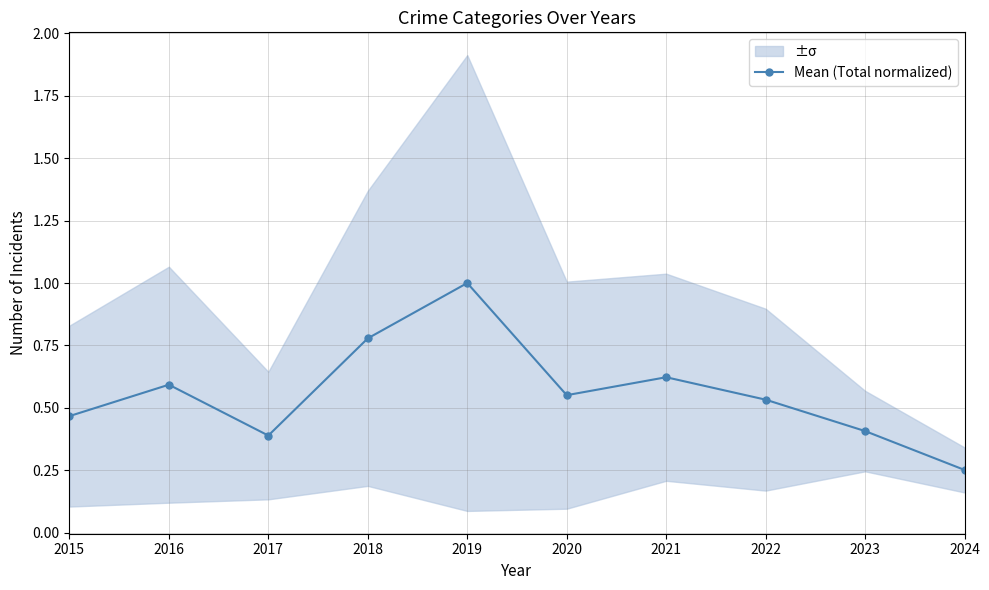

Reading left to right, list all the values displayed in this chart.

0.5	0.6	0.4	0.8	1.0	0.6	0.6	0.5	0.4	0.3